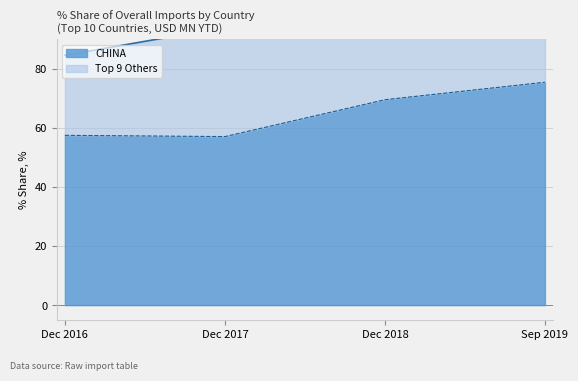

Is it true that CHINA equals 23.5 at Dec 2017?

False